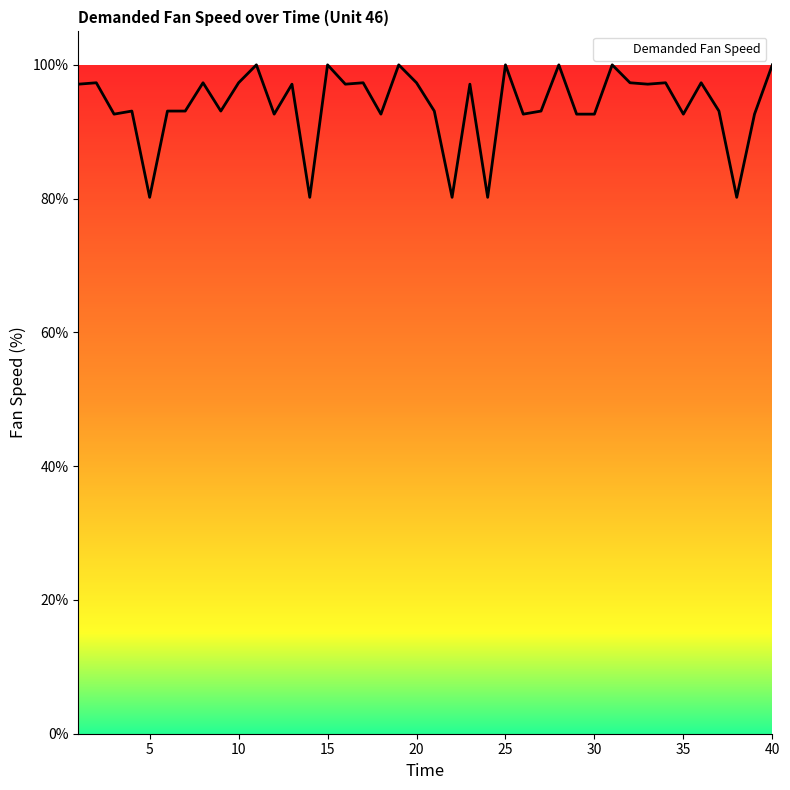

What is the maximum value shown in the chart?

100.0